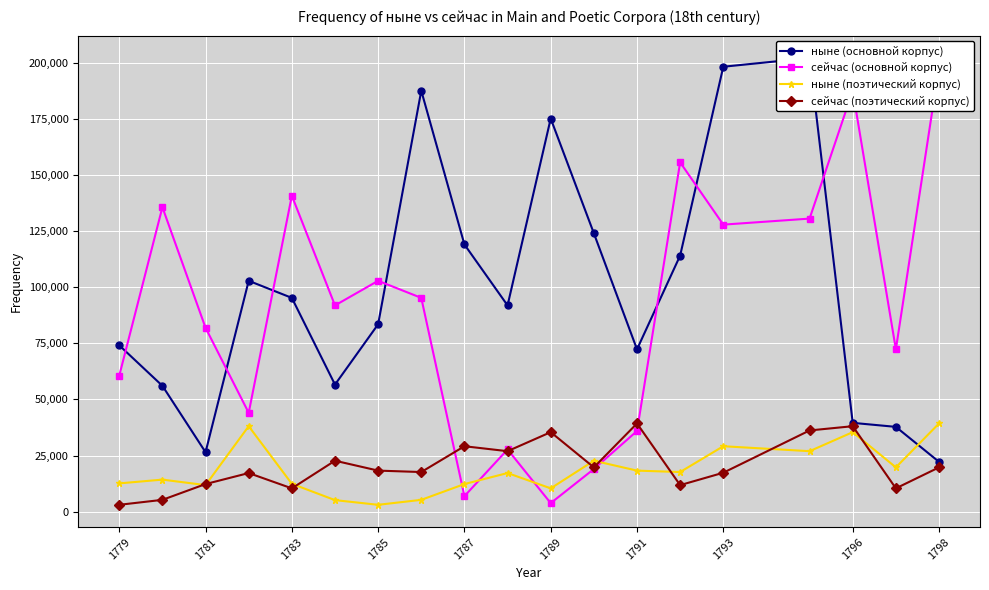

What is the maximum value for сейчас (поэтический корпус)?

39276.1